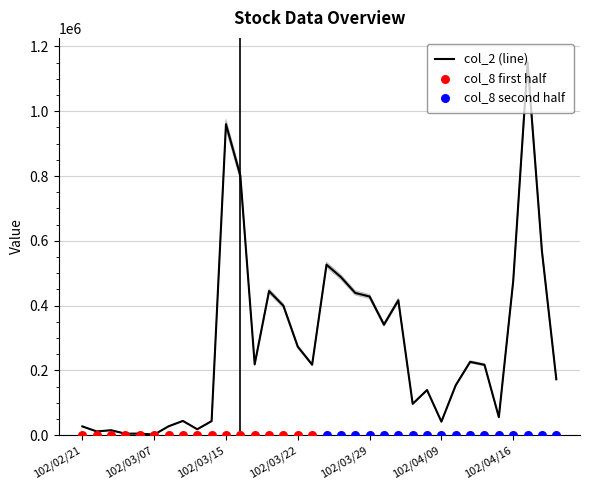

What is the ratio of the value at 102/04/11 to the value at 102/04/10?

1.5